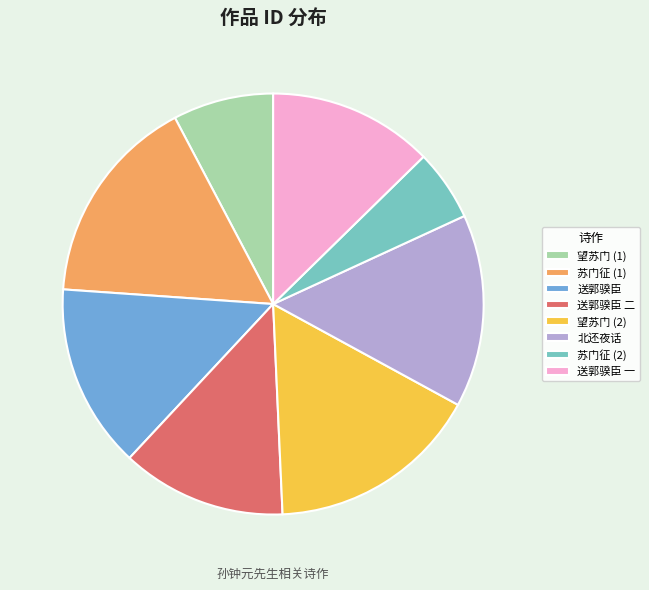

Which slice is the smallest?

苏门征 (2)